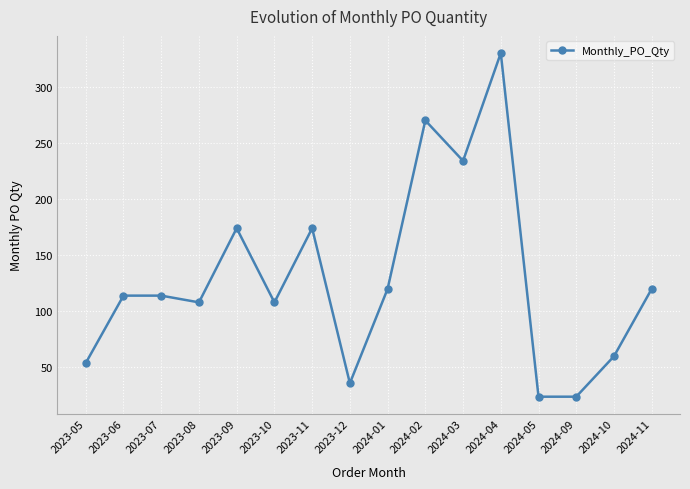

What is the change in value from 2024-05 to 2024-10?

+36